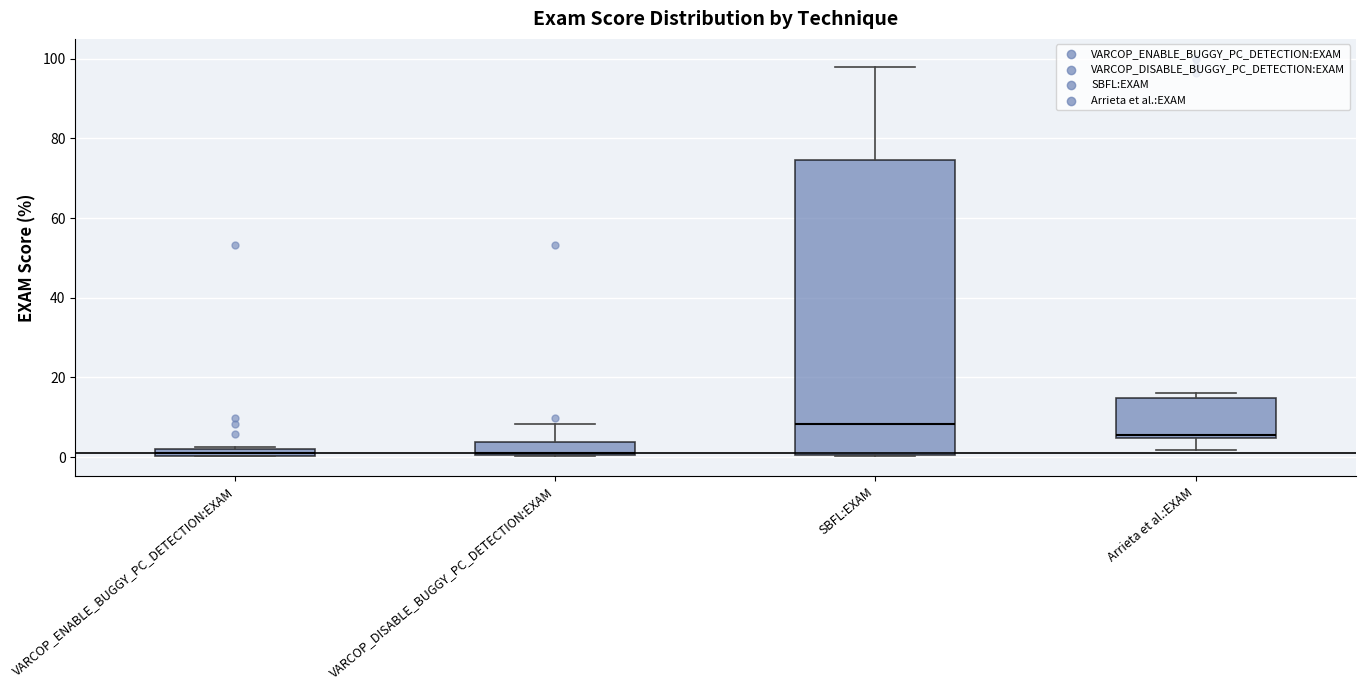

Which box's median line is the highest?

SBFL:EXAM